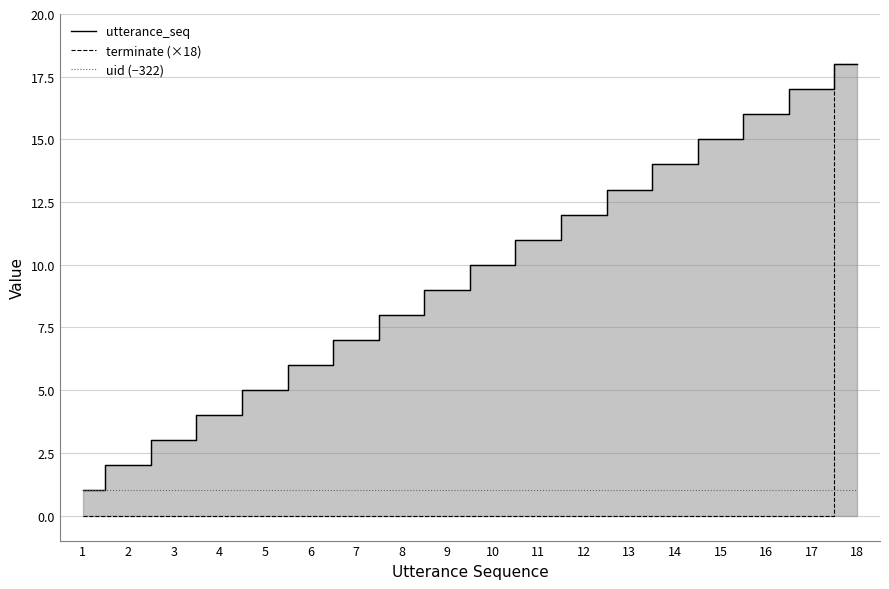

At which label does terminate (×18) reach its minimum?

1